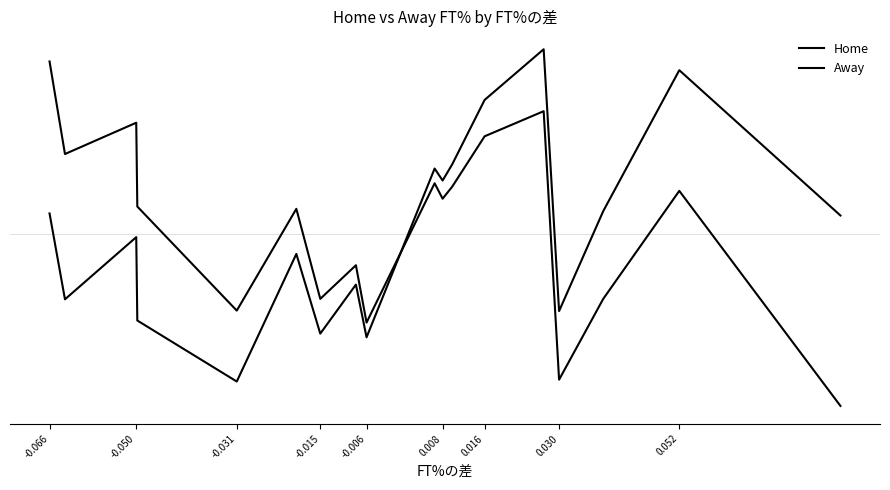

What is the maximum value for Away?

0.8